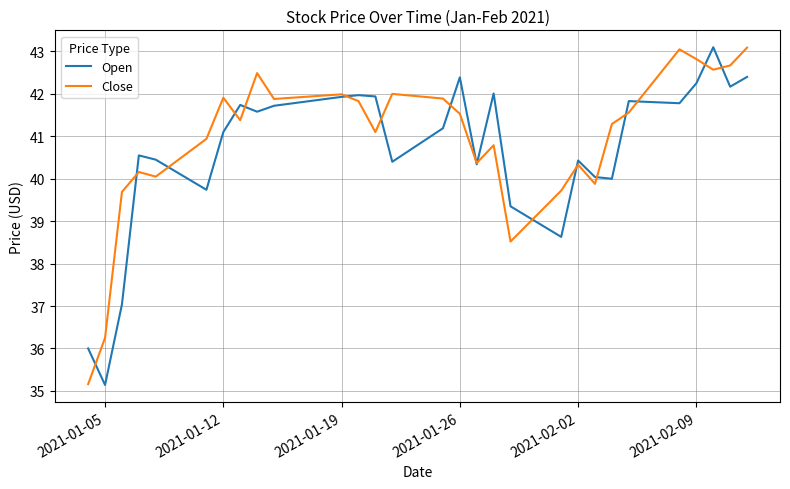

How many lines are shown in the chart?

2